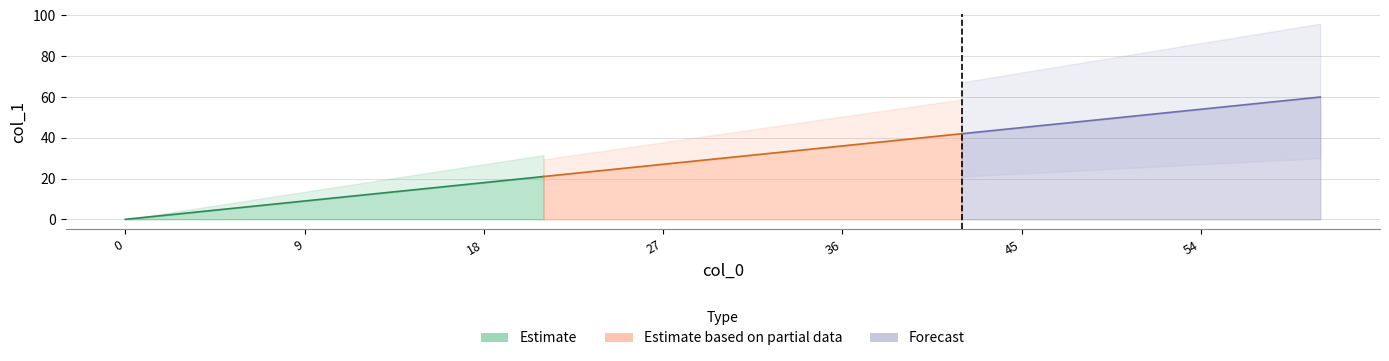

True or false: the data has more than 1 interior local peaks.

False